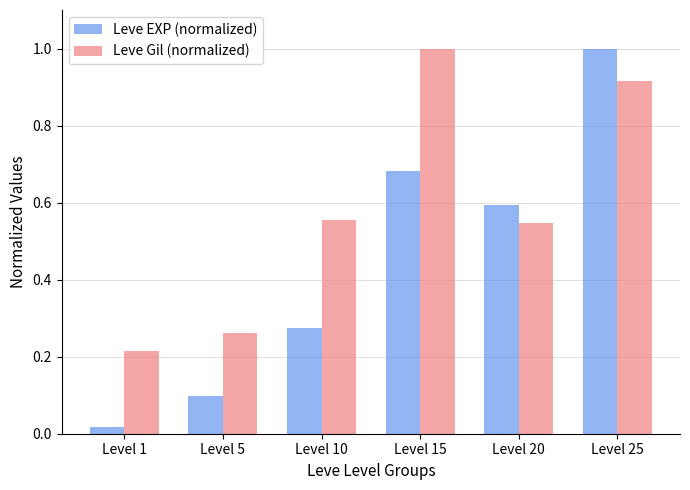

True or false: Leve EXP (normalized) has a value of 0.5 at Level 15.

False